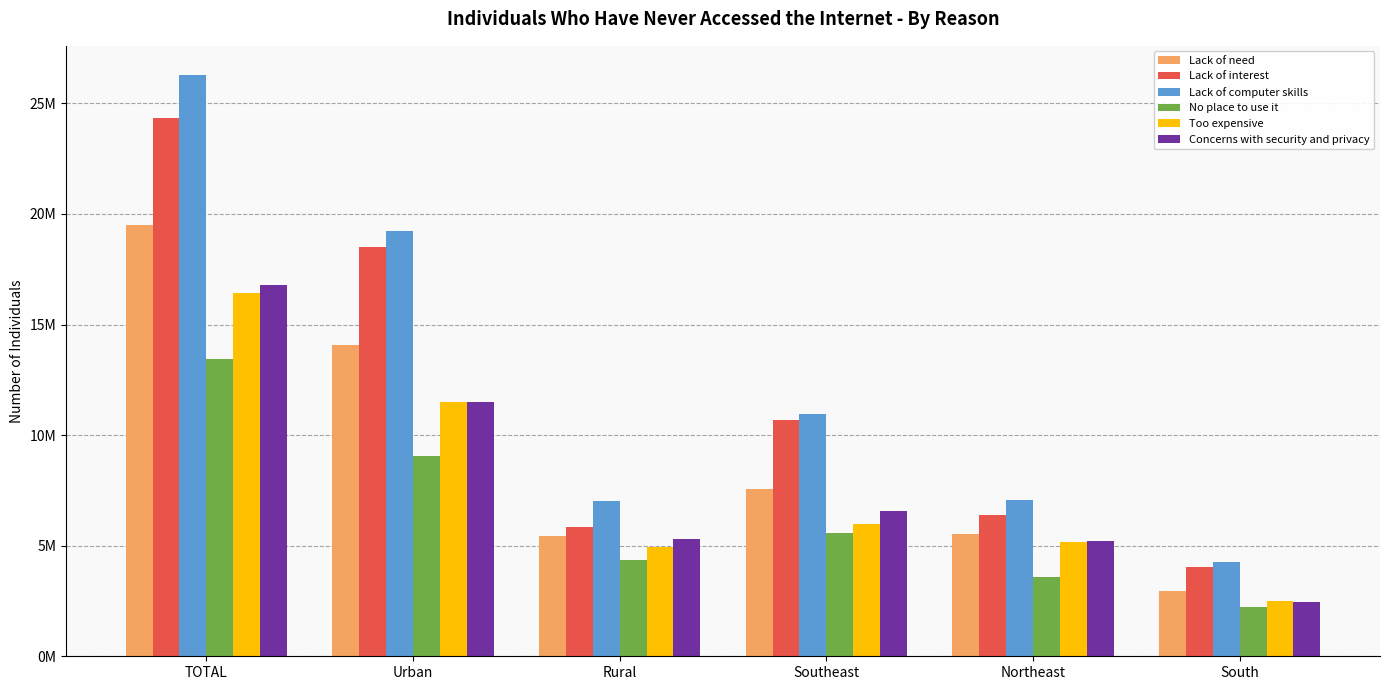

What are all the series names shown in the legend?

Lack of need, Lack of interest, Lack of computer skills, No place to use it, Too expensive, Concerns with security and privacy